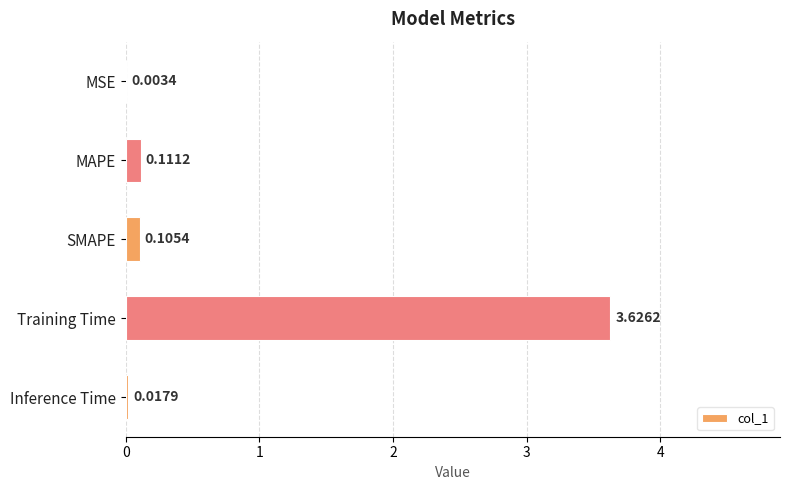

Which label corresponds to the largest value in the chart?

Training Time